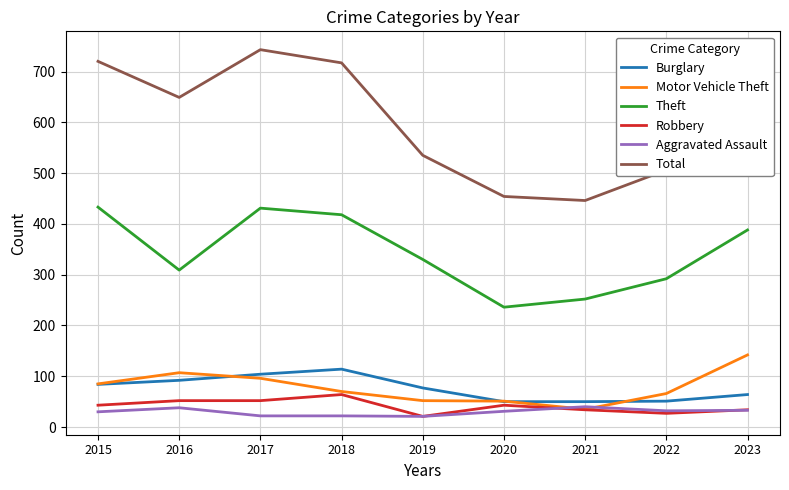

At which label does Total reach its peak?

2017